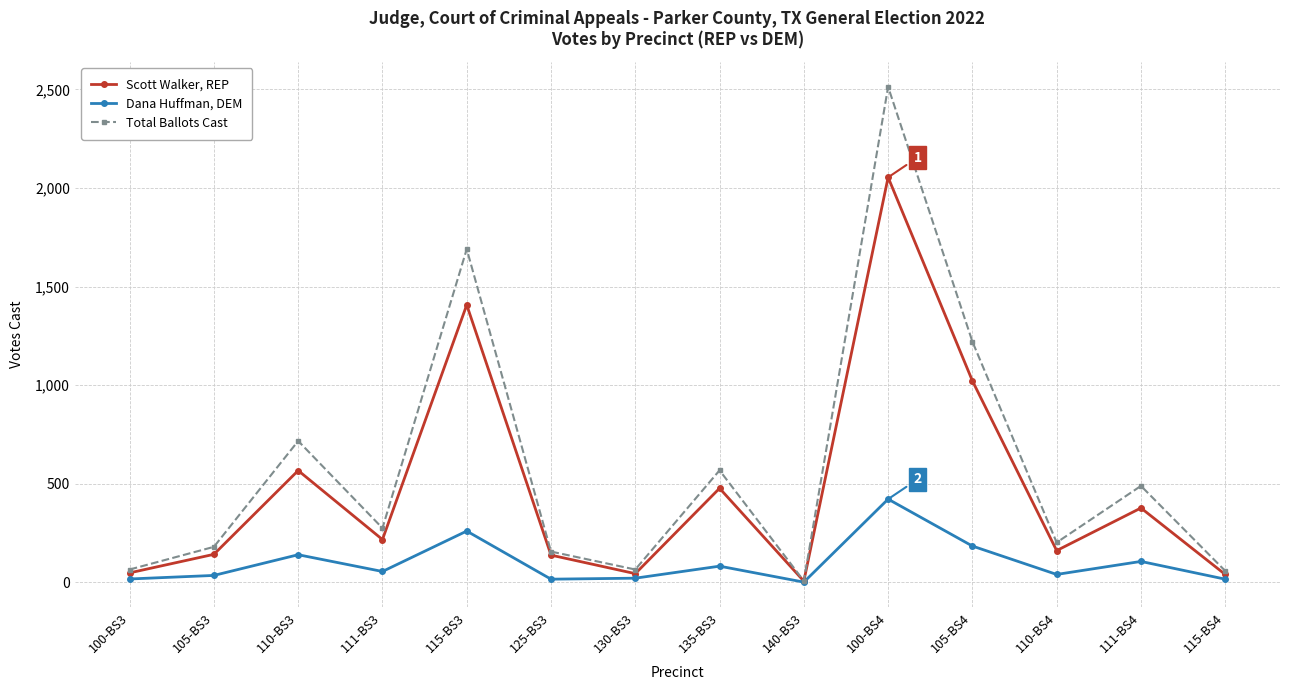

How many data points in Total Ballots Cast are less than 275?

7